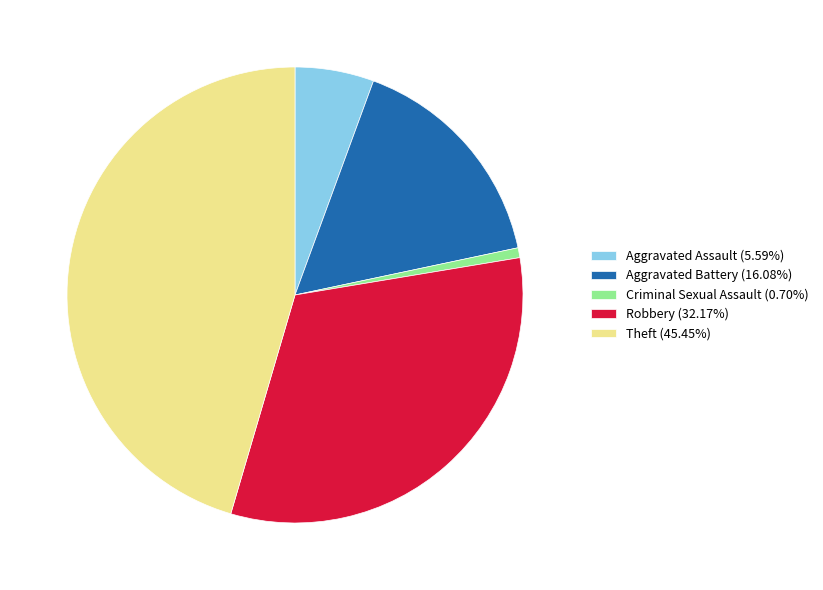

Count the number of slices in the pie.

5